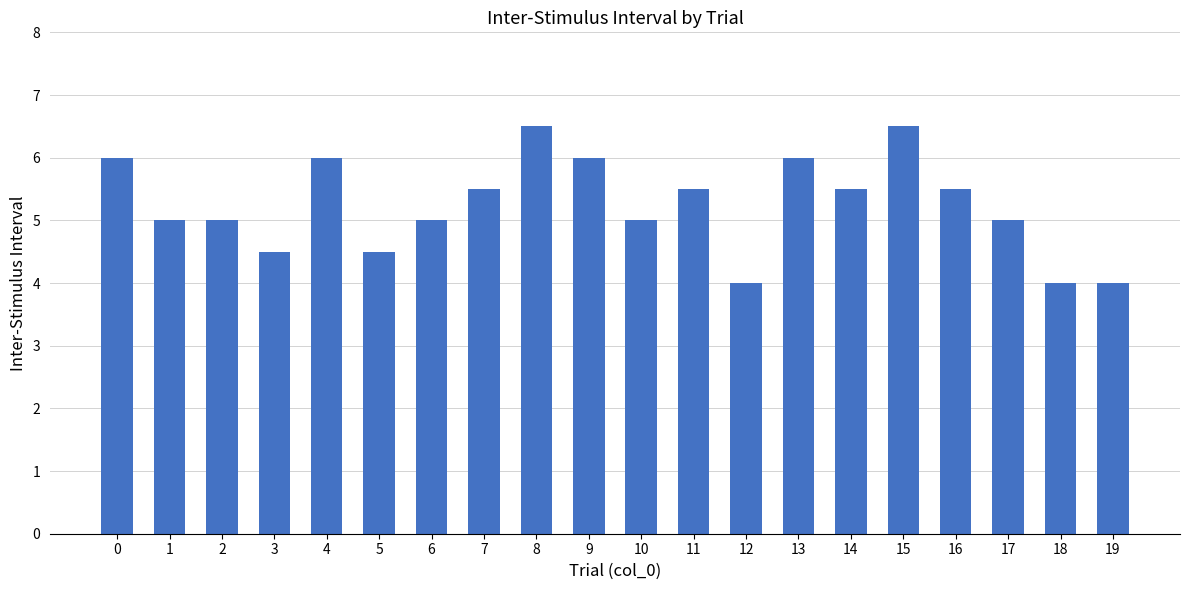

What is the value of the 5th bar from the left?

6.0